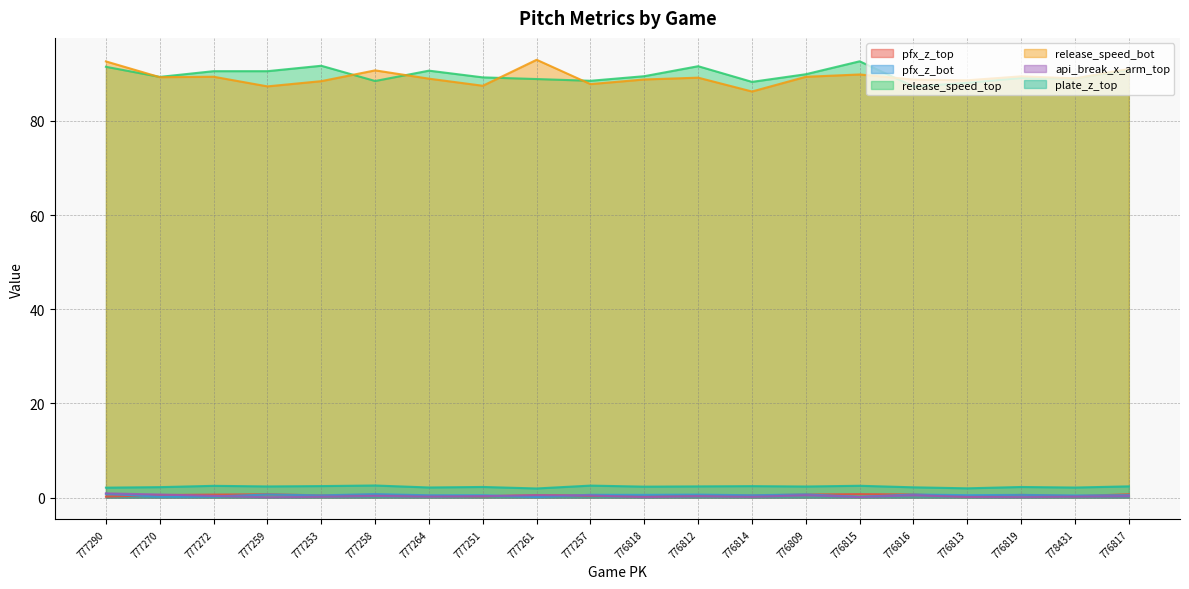

What is the difference between the highest and lowest values at 777272?

90.3